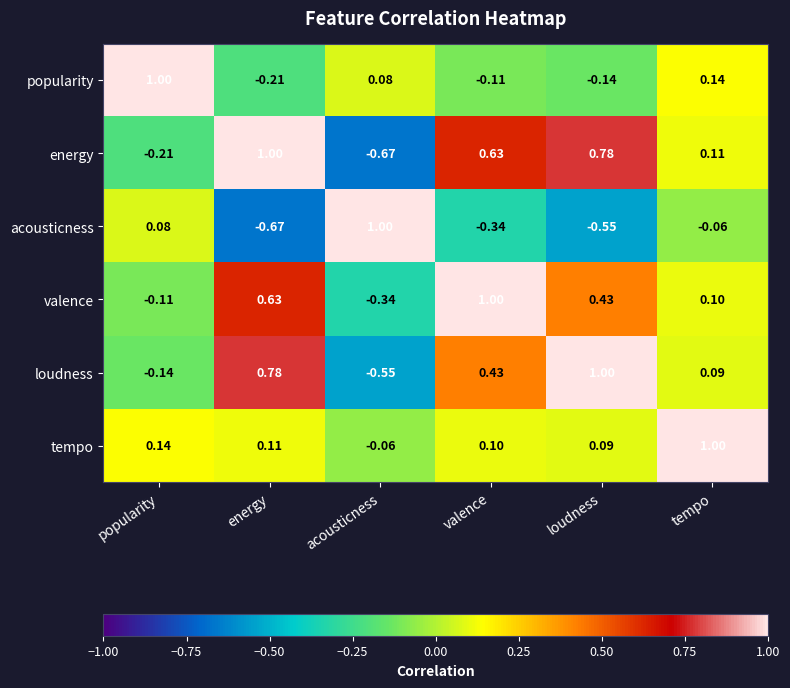

At which label does tempo first exceed 0?

popularity